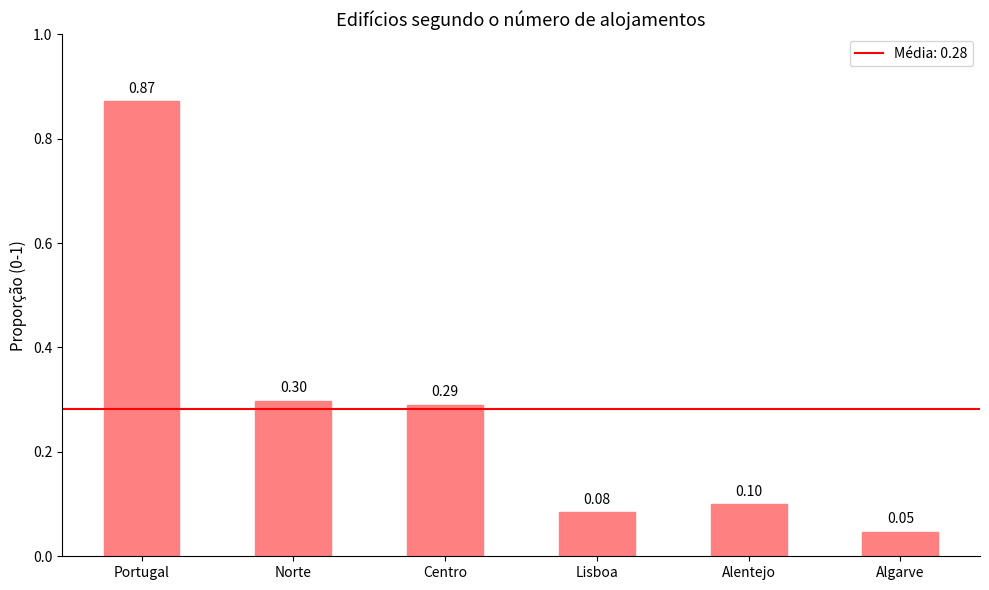

How many bars are there in total?

6